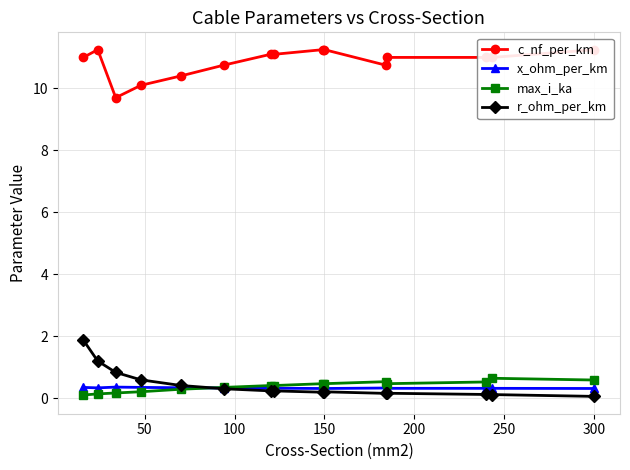

What is the highest value of the x_ohm_per_km series?

0.4